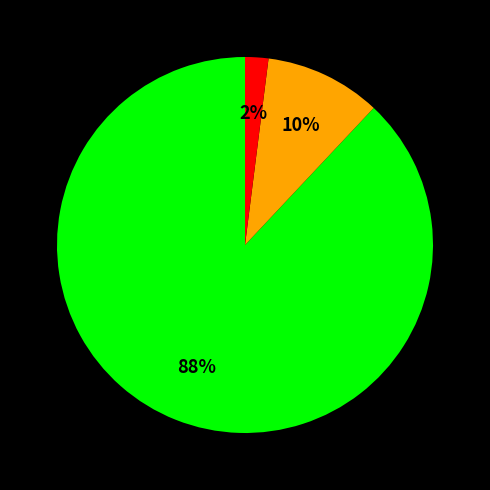

To the nearest percent, what is the average slice percentage?

33%